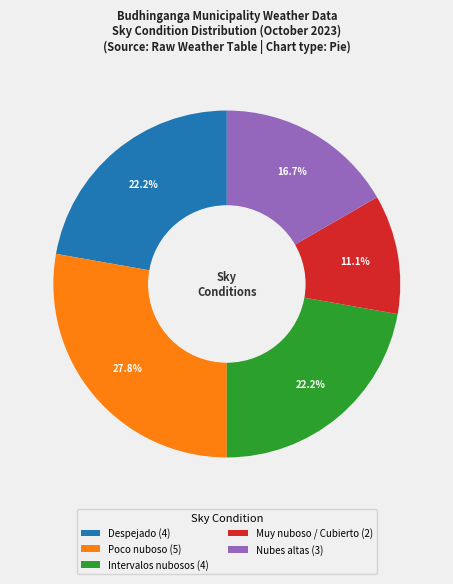

What percentage is NOT represented by Nubes altas (3)?

83.3%